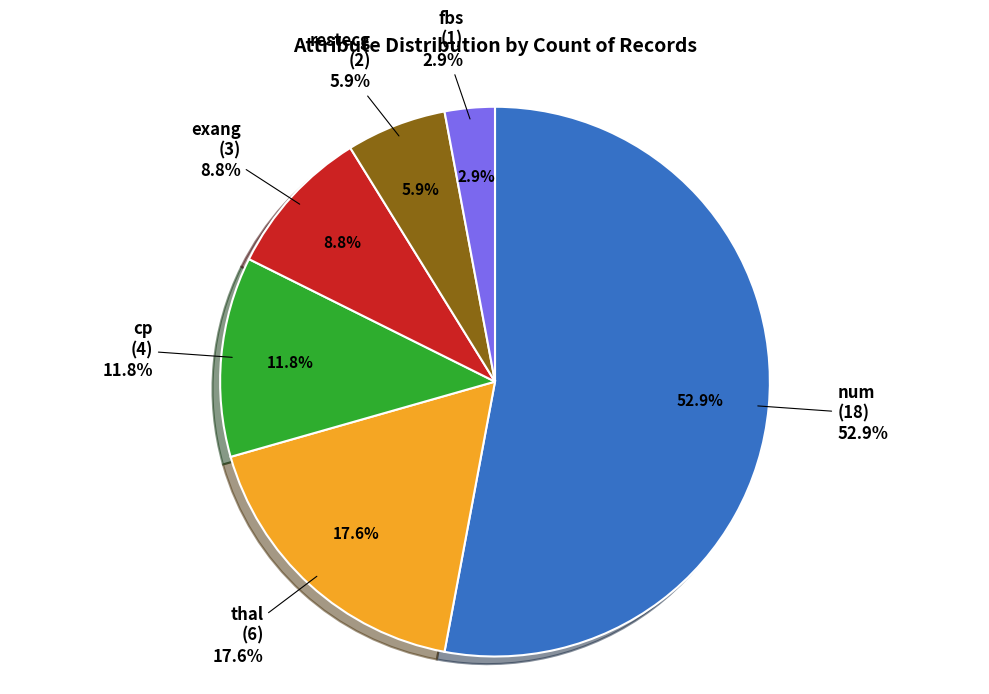

True or false: num accounts for 53% of the total.

True